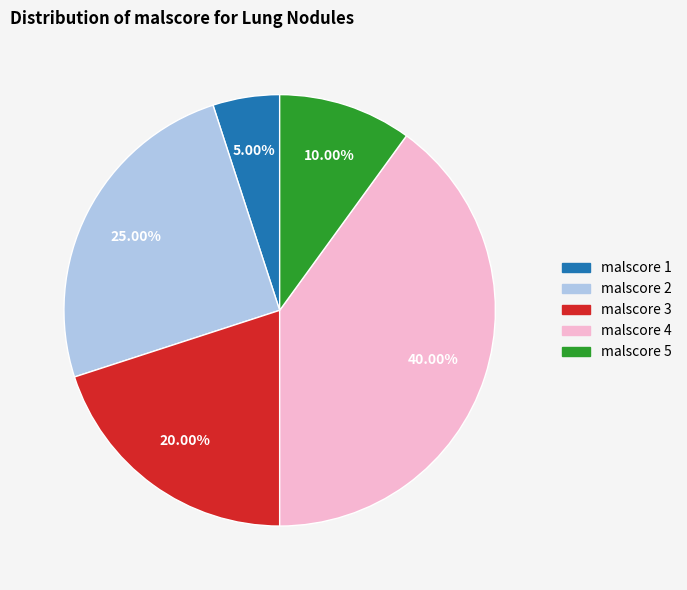

Does any single category account for the majority?

No